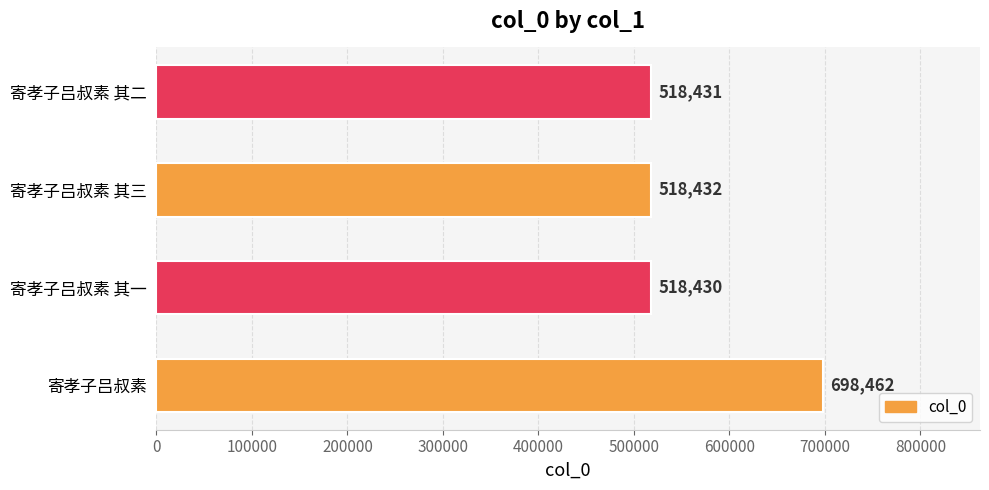

What is the average value?

563439